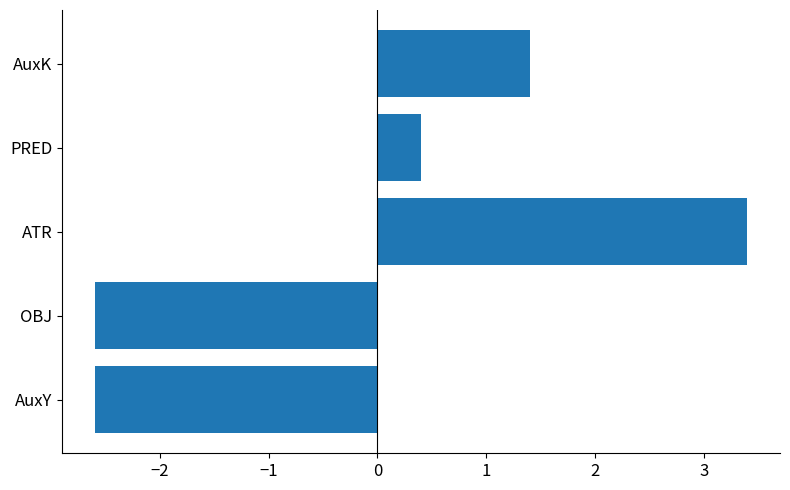

At which category does the chart reach its peak across all series?

ATR